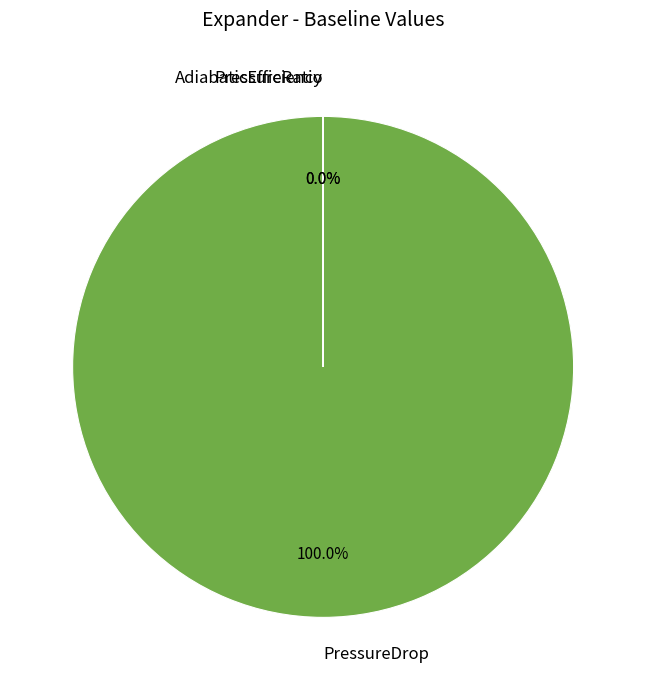

What is the largest slice in the pie chart?

PressureDrop